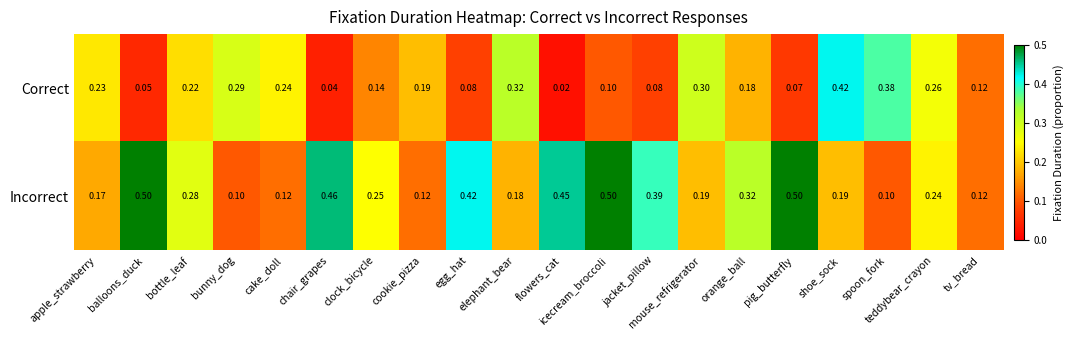

Rank the series by their maximum value, from lowest to highest.

Correct, Incorrect